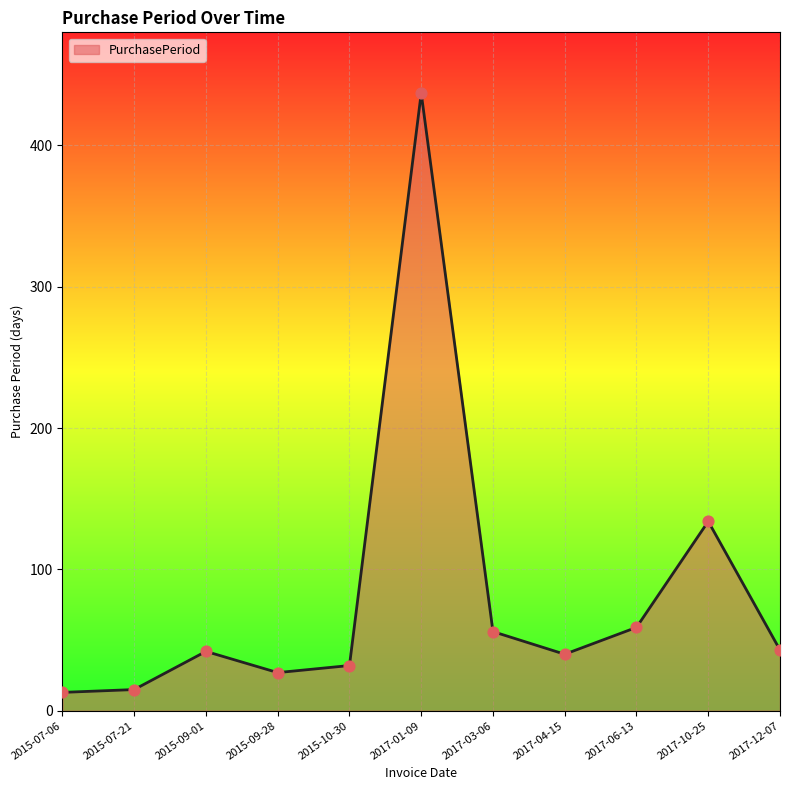

Between 2017-04-15 and 2017-06-13, which is larger?

2017-06-13